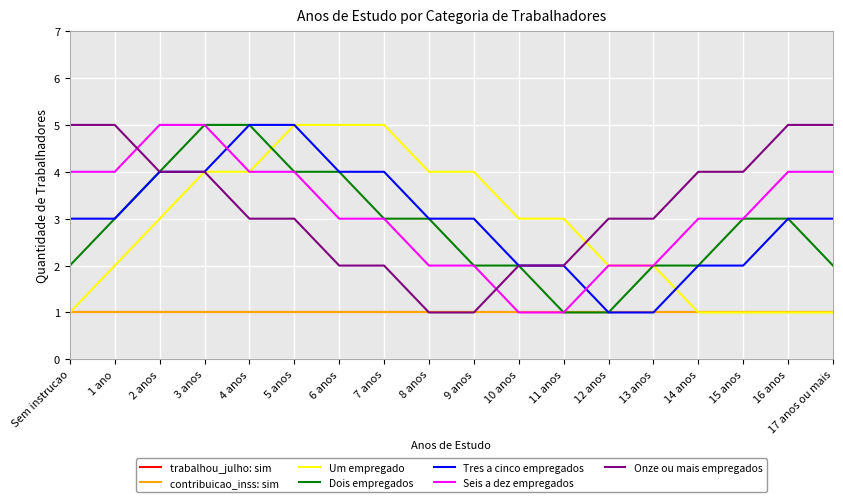

Is this an area chart (filled region under the line)?

No